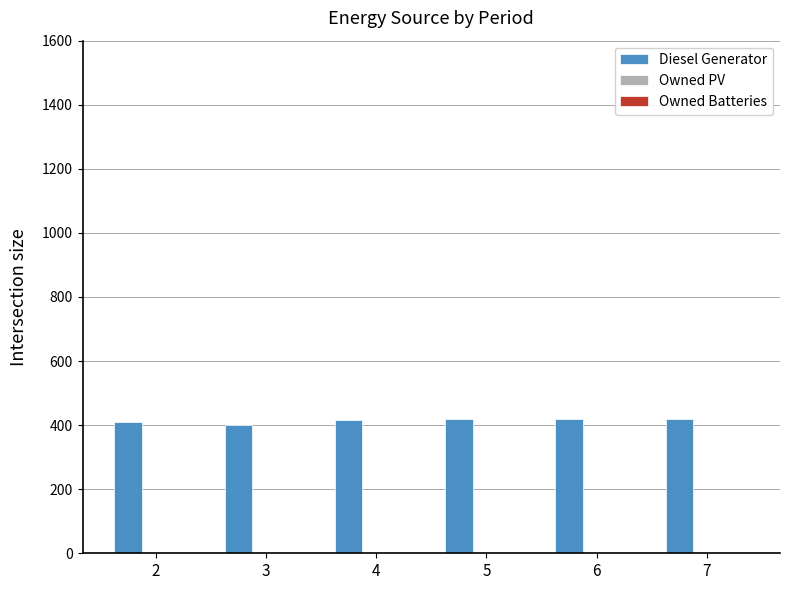

What is the ratio of the value at 5 to the value at 4?

1.0